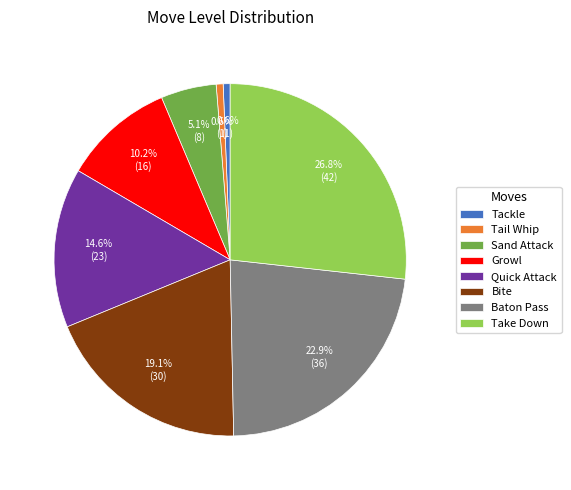

Is Tackle the majority of the pie?

No